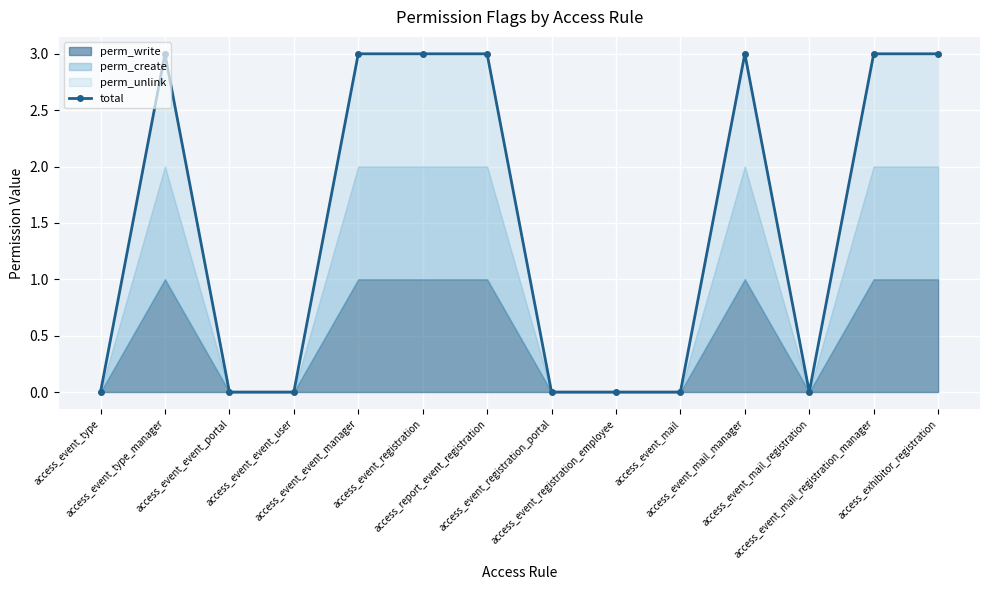

At which category does the chart reach its peak across all series?

access_event_type_manager